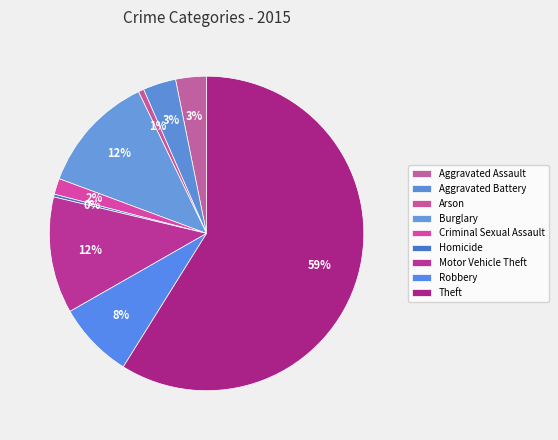

How many segments does this pie chart have?

9